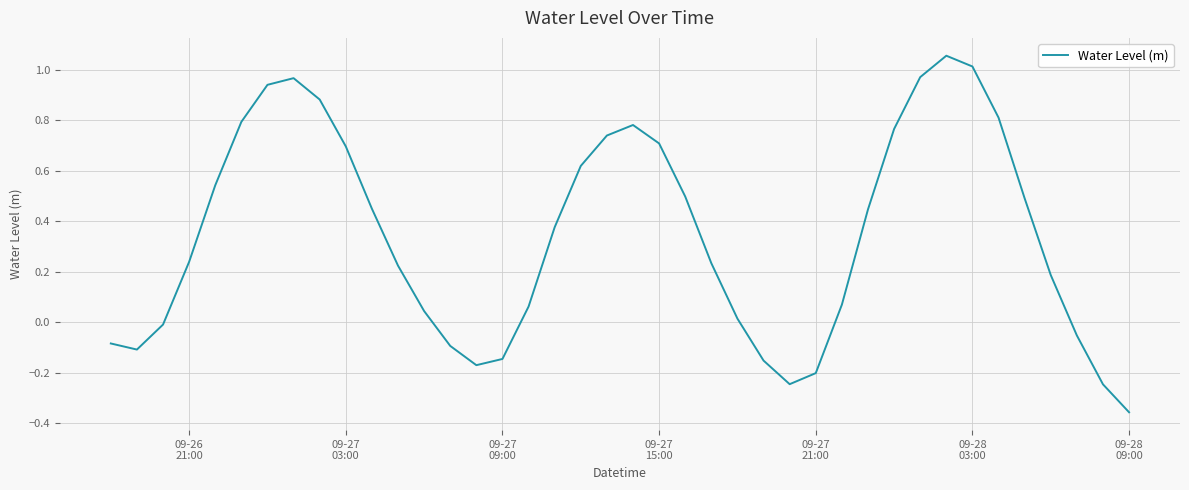

What is the sum of all values?

13.7